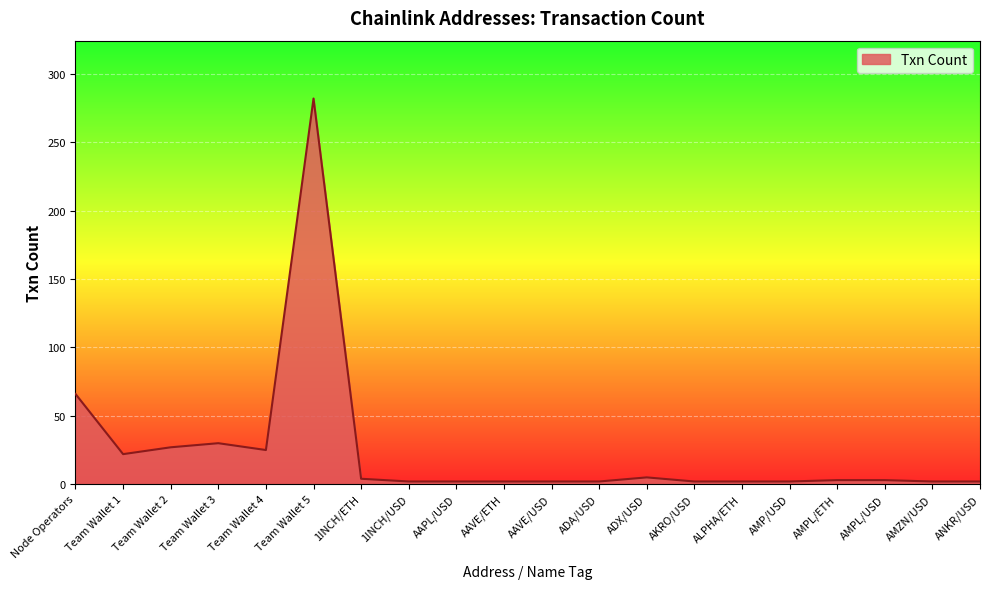

At which label does the data first exceed 3?

Node Operators